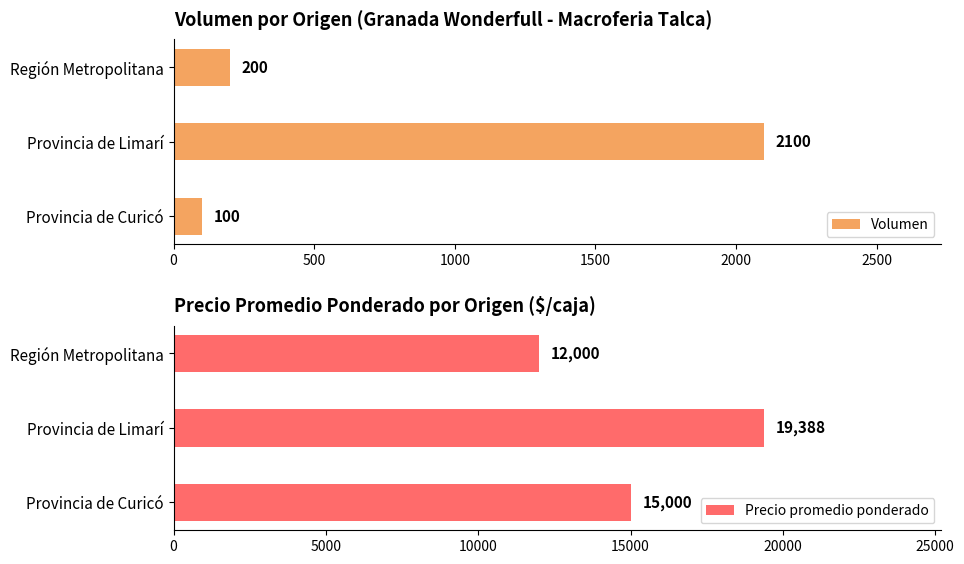

At how many categories does at least one series exceed 9065?

3